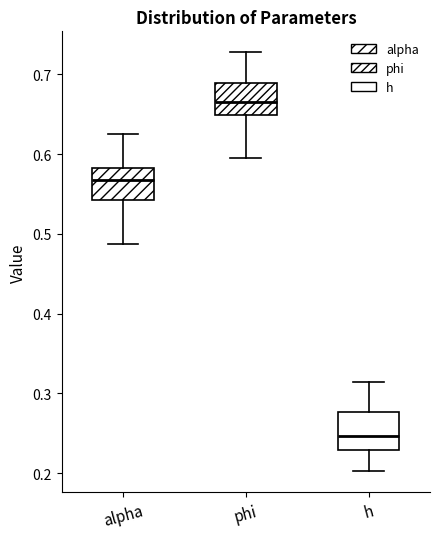

Where does the upper whisker of the box for phi end on the y-axis? The values are not printed on the chart, so give them approximately, as read against the axis.

0.73